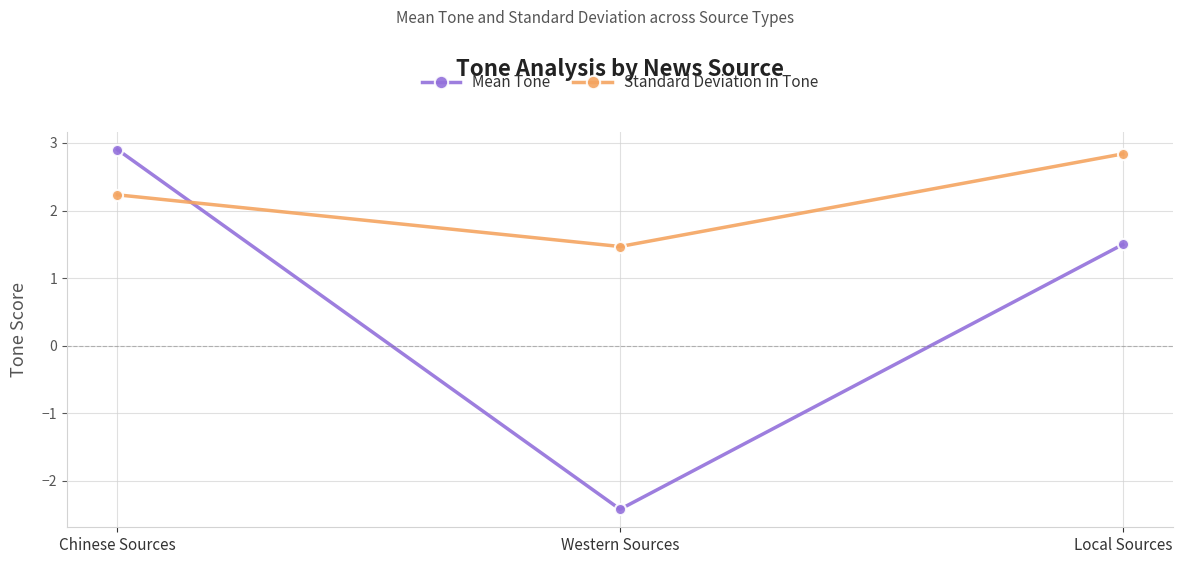

List the series in order of their overall mean, highest first.

Standard Deviation in Tone, Mean Tone